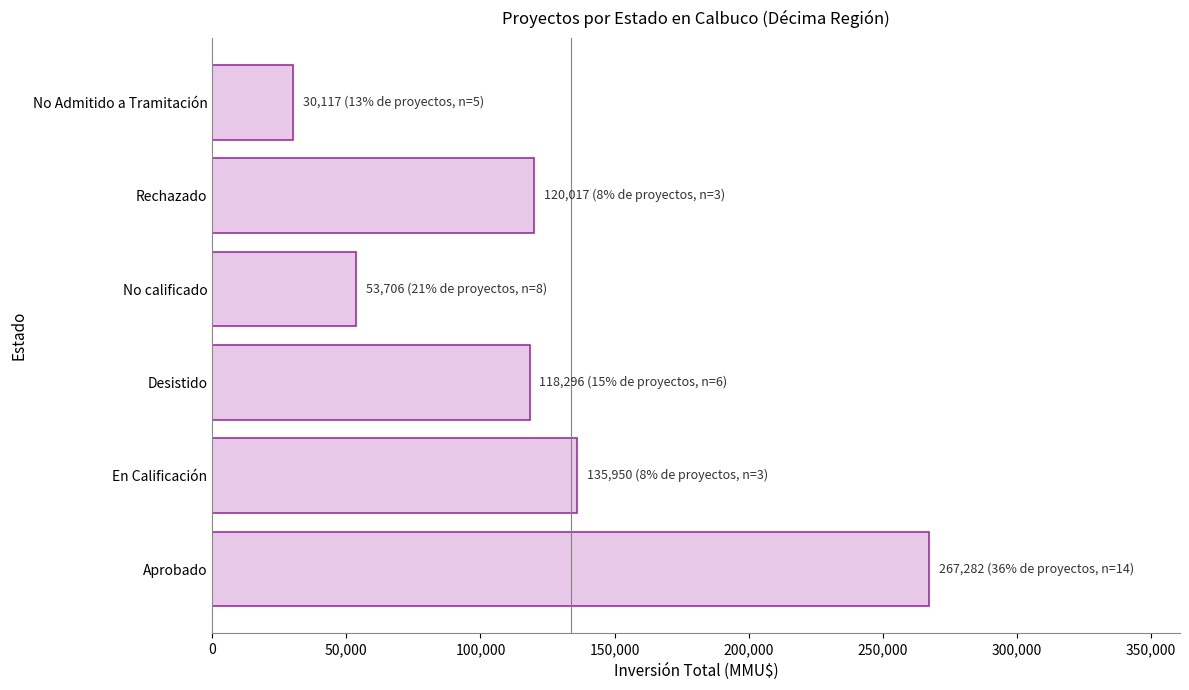

What is the greatest value displayed?

267282